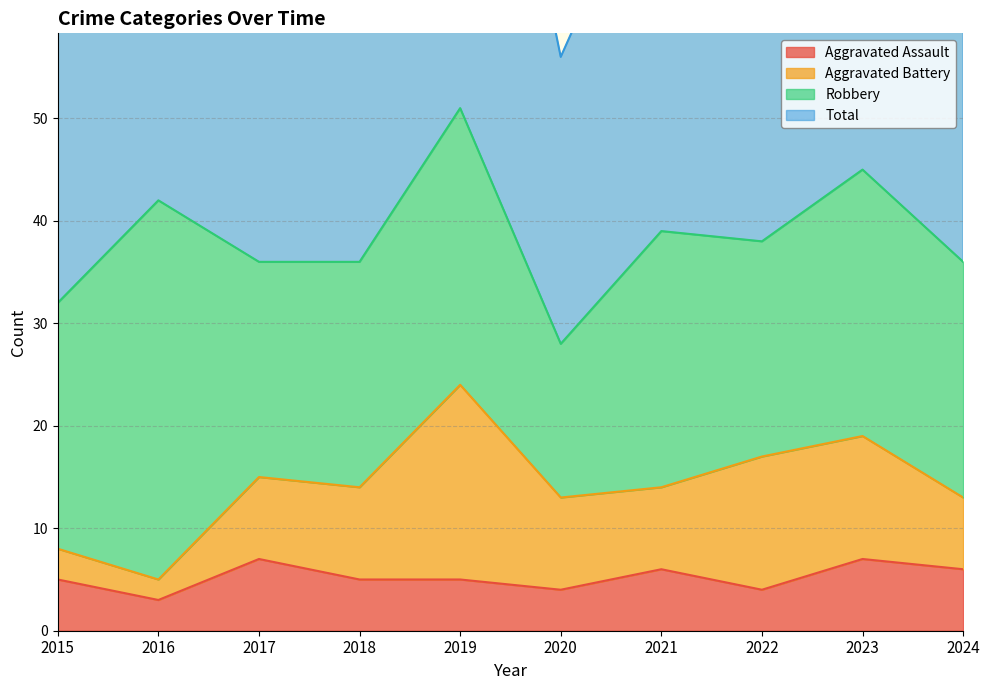

Which series has the largest range (max minus min)?

Total